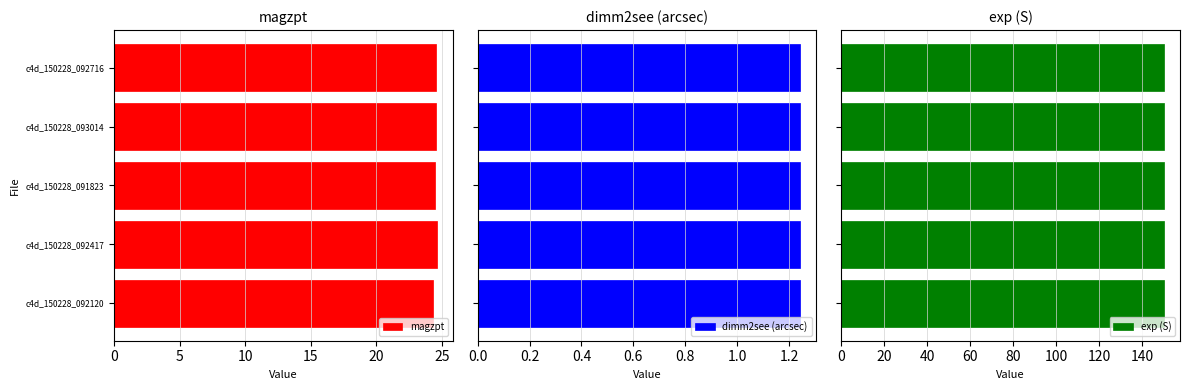

How many bars are there in each group?

3